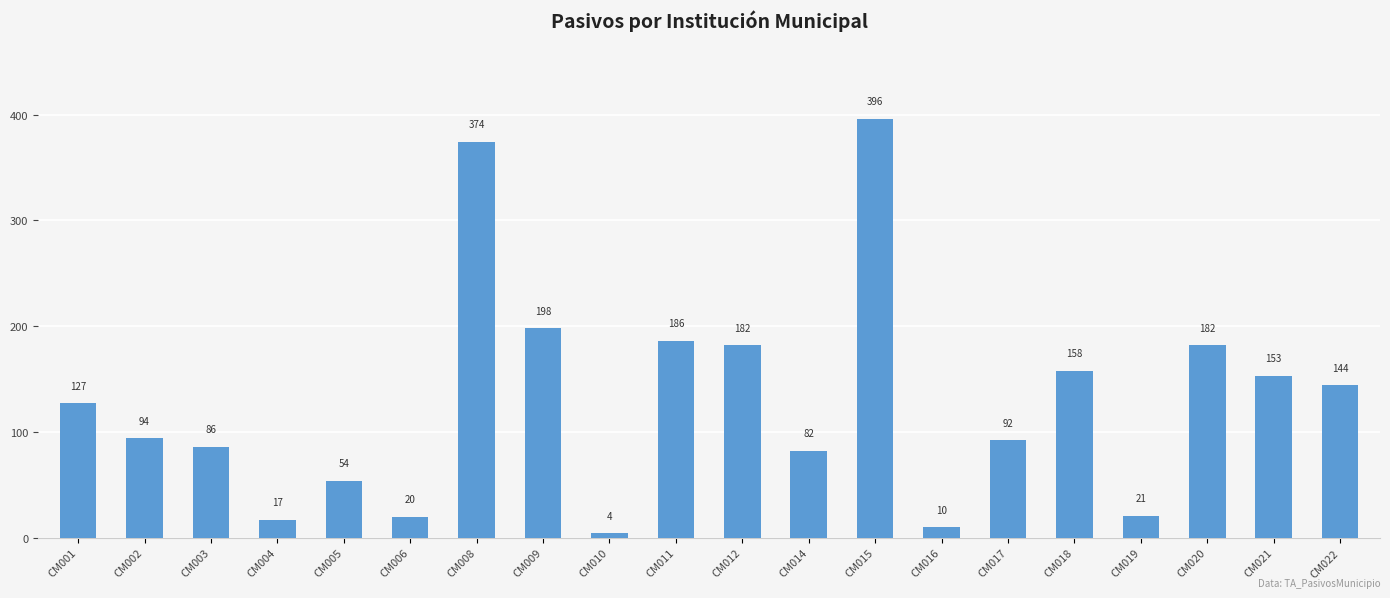

What is the difference between the second highest and second lowest values?

364